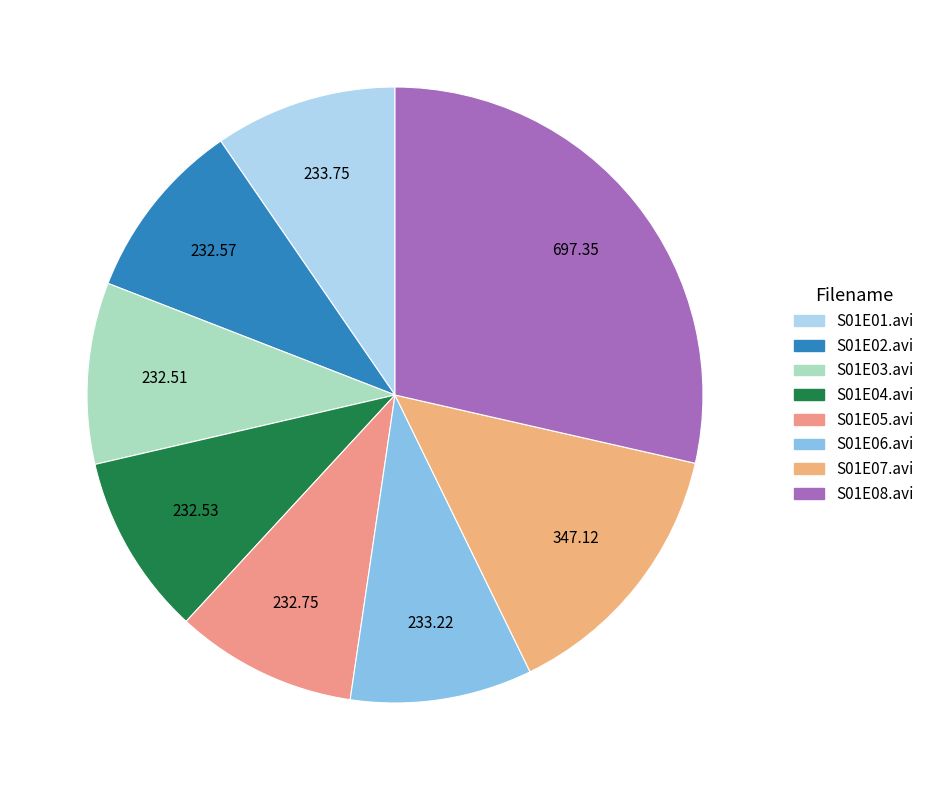

Is there any slice that represents more than half of the pie?

No